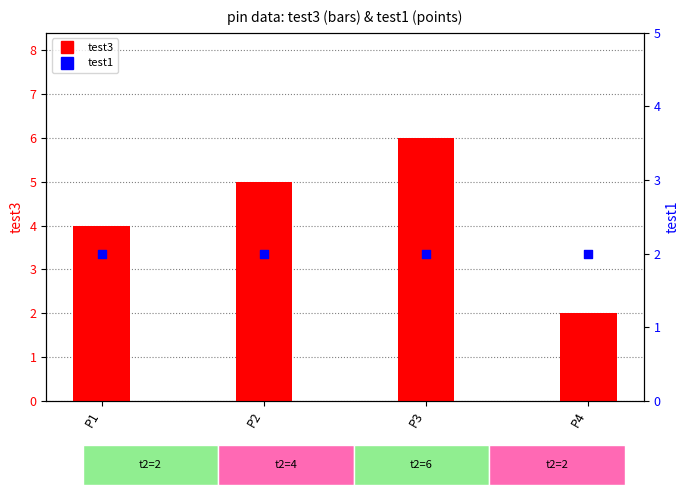

What is the total value across all series at P1?

6